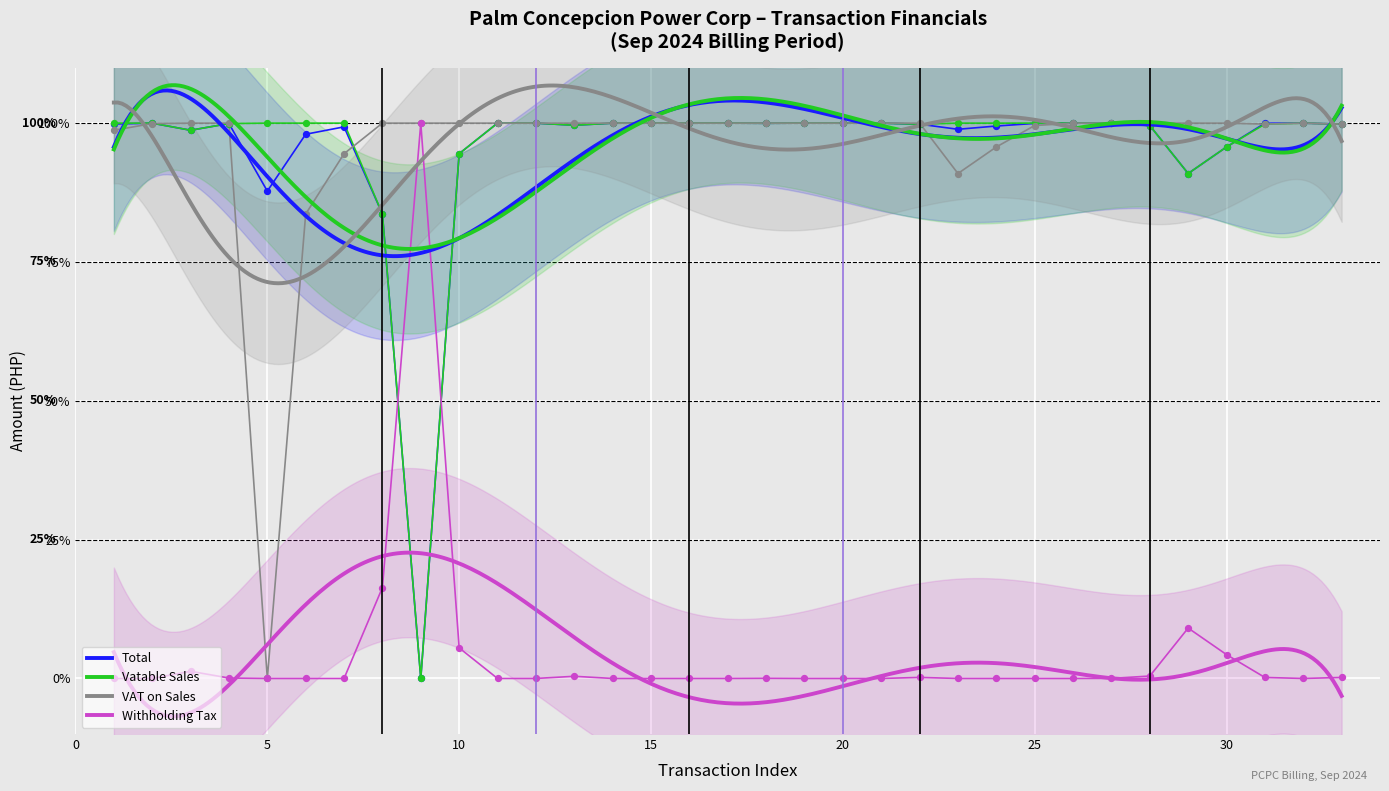

Which series contains the highest Y value?

Total